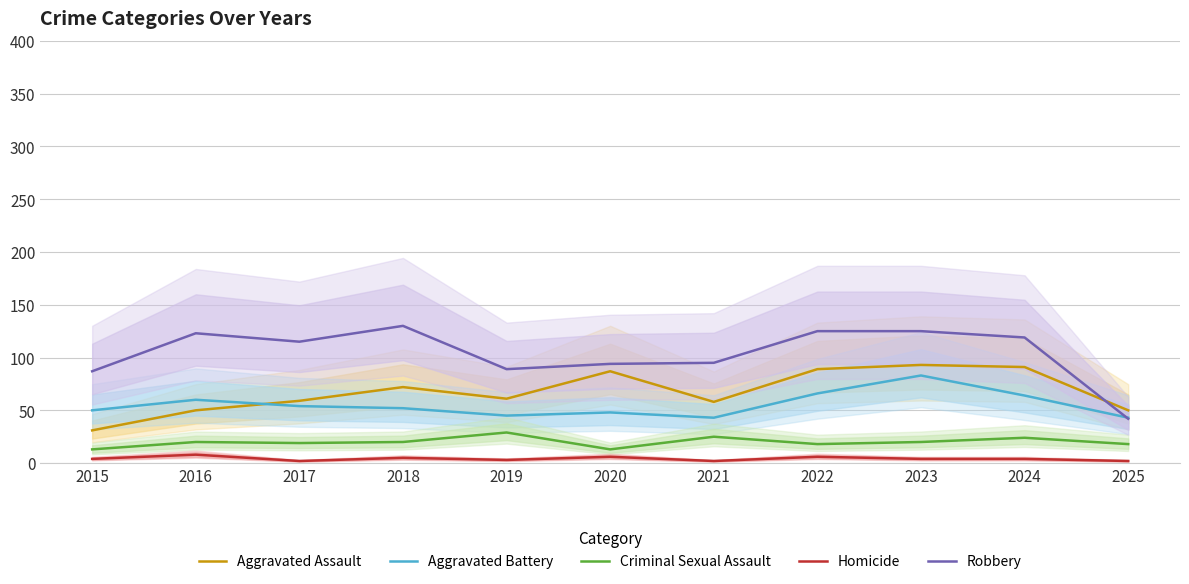

What is the average value of the Aggravated Battery series?

55